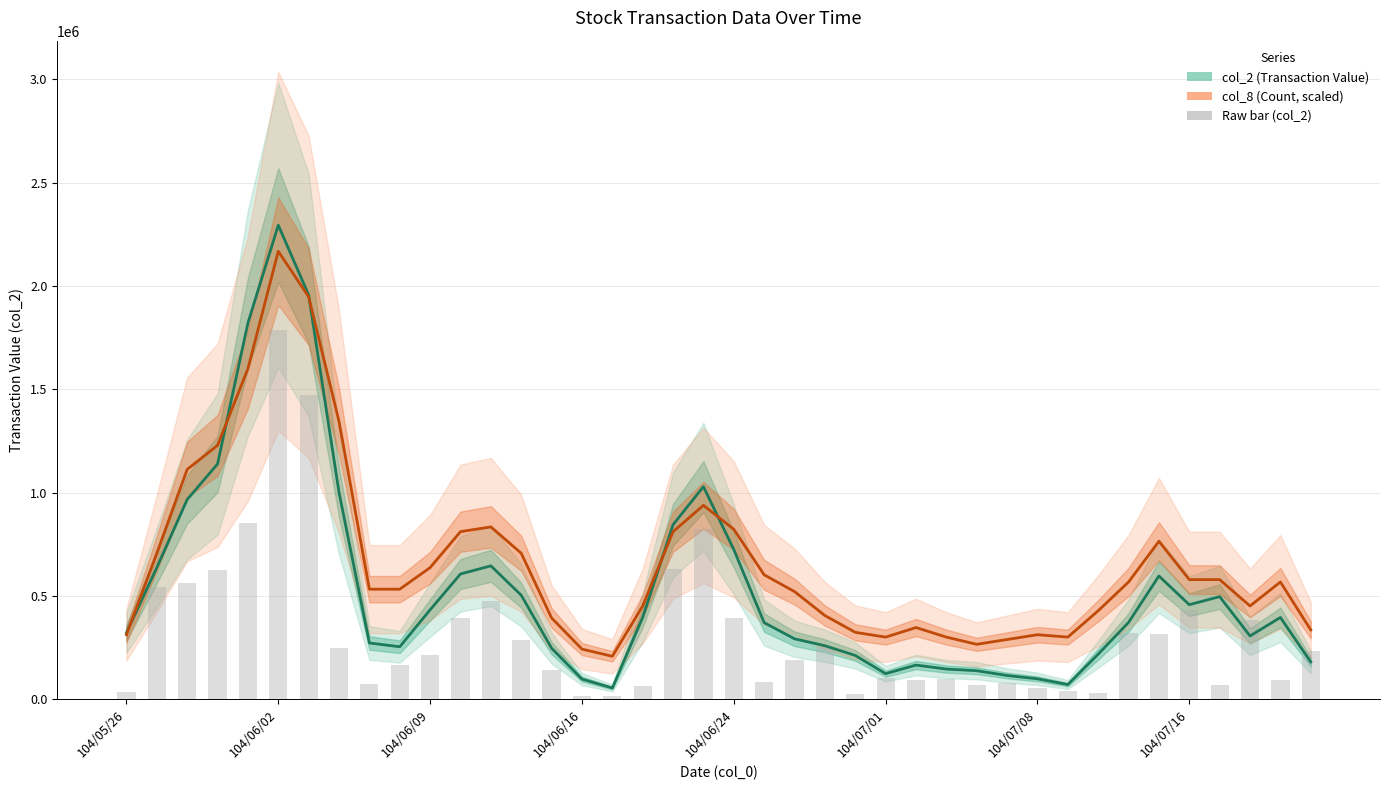

Which series has the largest total across all categories?

col_8 (Count, scaled)